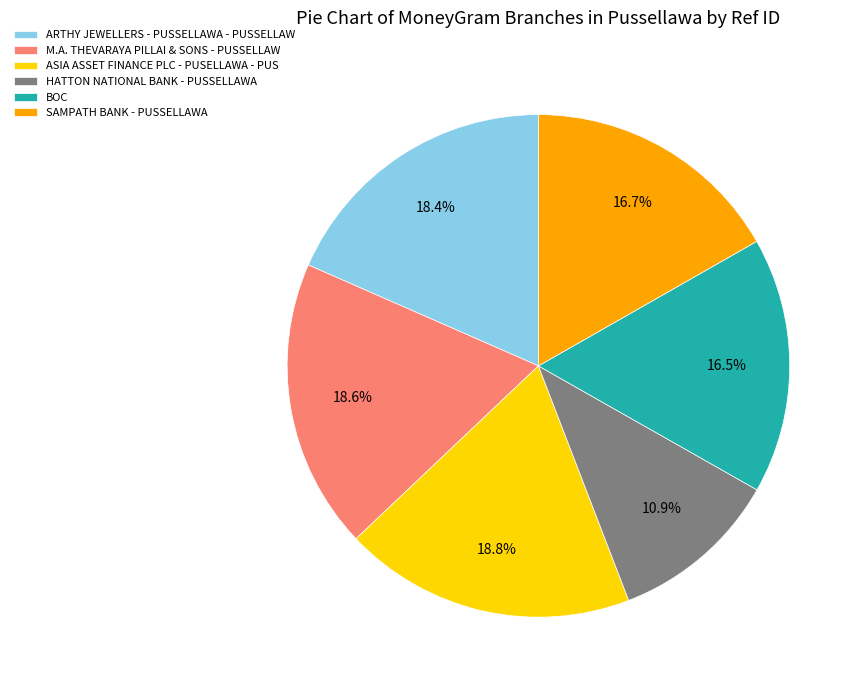

Which category has the smallest portion of the pie?

HATTON NATIONAL BANK - PUSSELLAWA